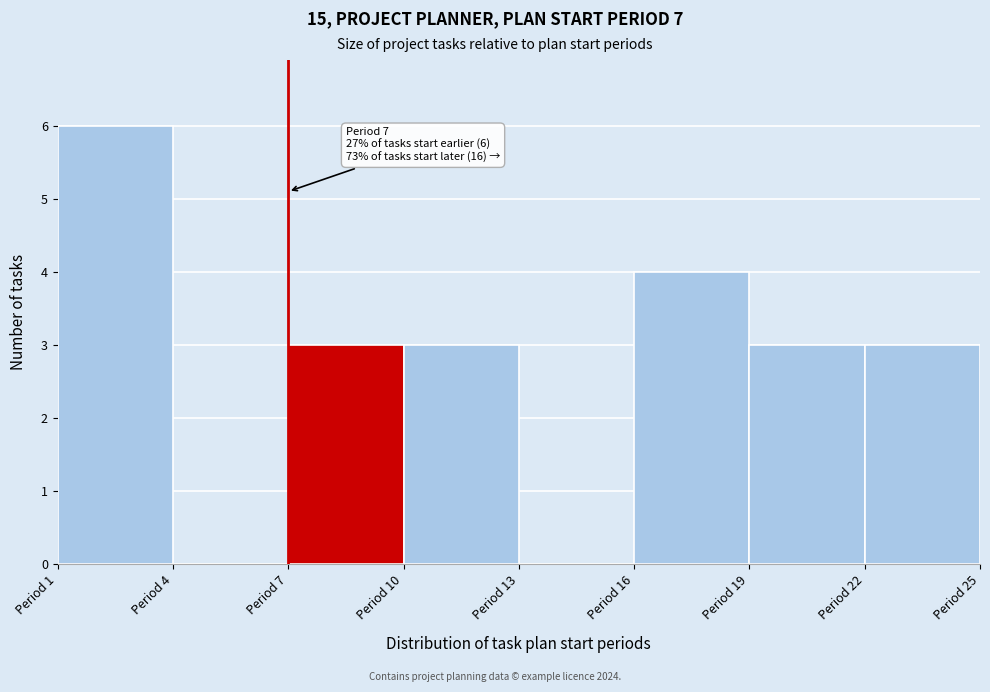

Which range on the x-axis has the tallest bar?

1 to 4